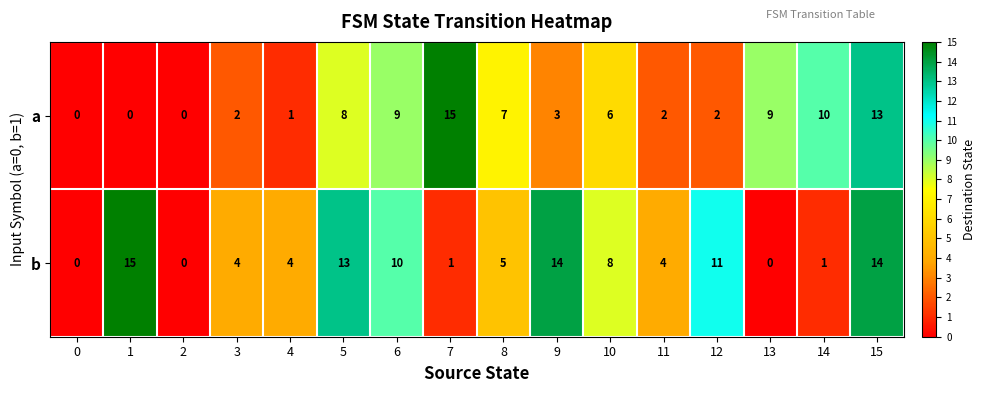

Is it true that a equals 14 at 14?

False